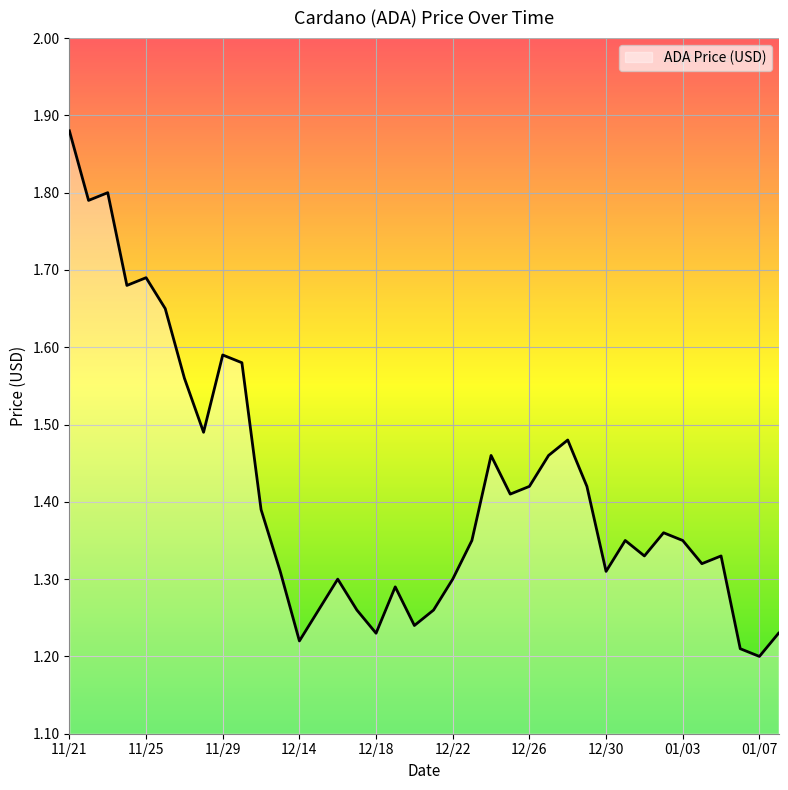

Is this an area chart (filled region under the line)?

Yes